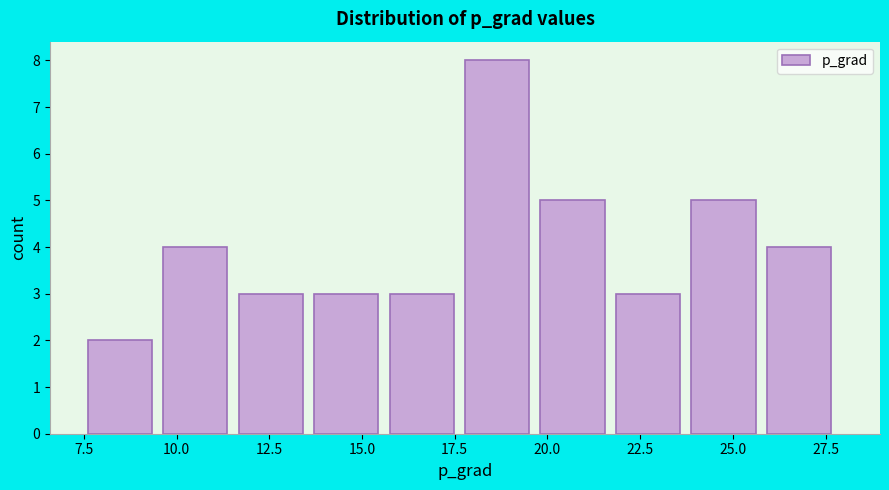

Reading left to right, transcribe this chart: for each bar, give the range it covers on the x-axis and its height. Neither the bar edges nor the heights are printed on the chart, so give them approximately, as read against the axes.

7.5 to 9.5: 2
9.5 to 11.5: 4
11.5 to 13.5: 3
13.5 to 15.5: 3
15.5 to 18.0: 3
18.0 to 20.0: 8
20.0 to 22.0: 5
22.0 to 24.0: 3
24.0 to 26.0: 5
26.0 to 28.0: 4